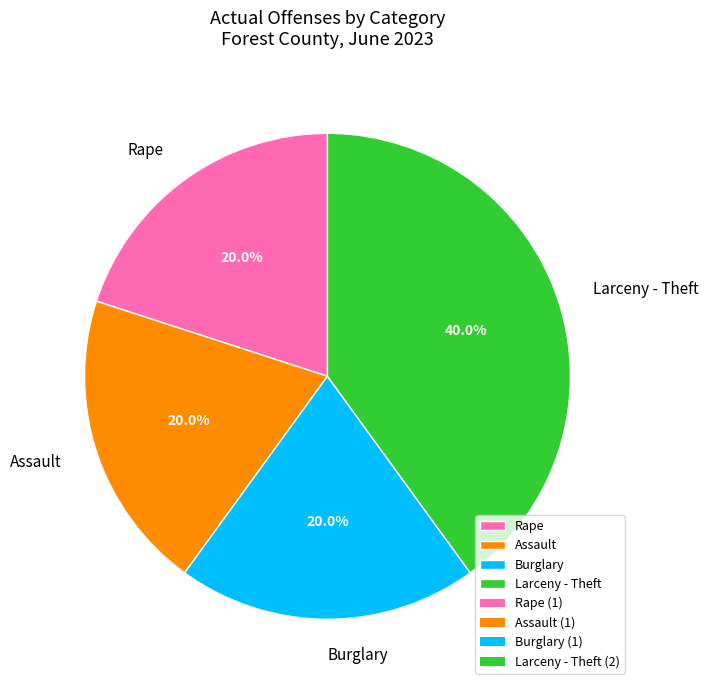

What is the ratio of the value at Assault to the value at Burglary?

1.0